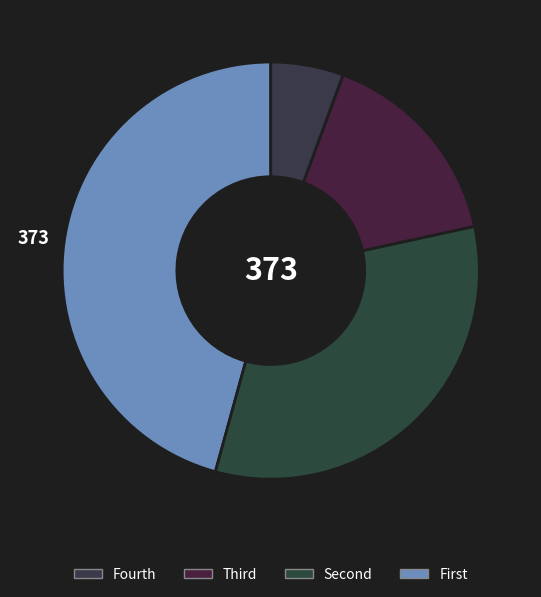

Count the number of slices in the pie.

4